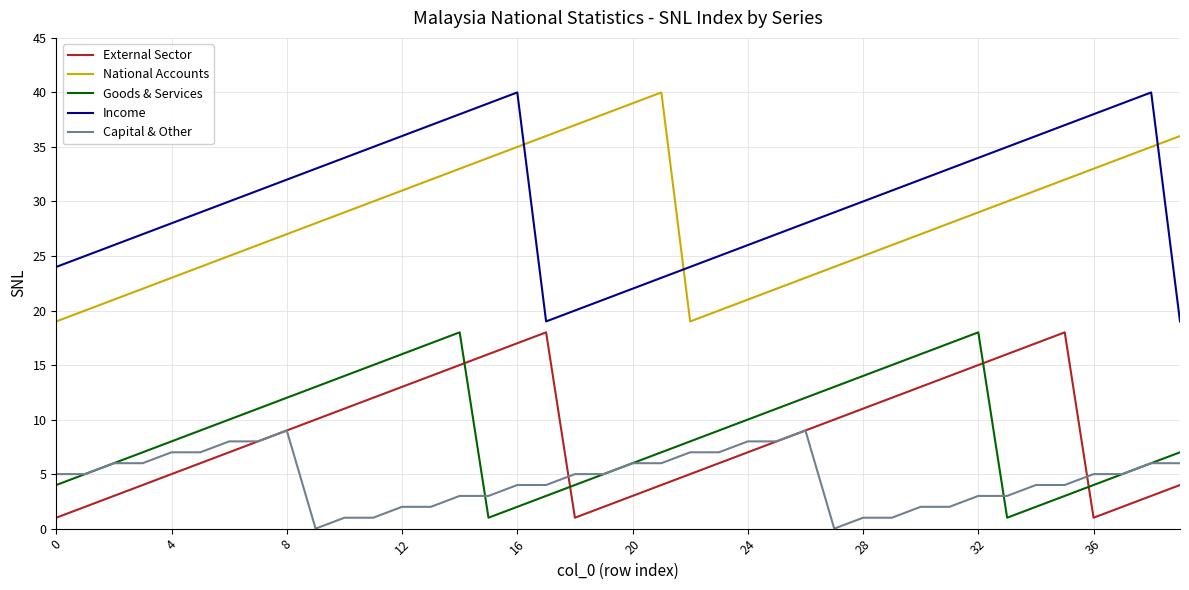

What is the maximum value for National Accounts?

40